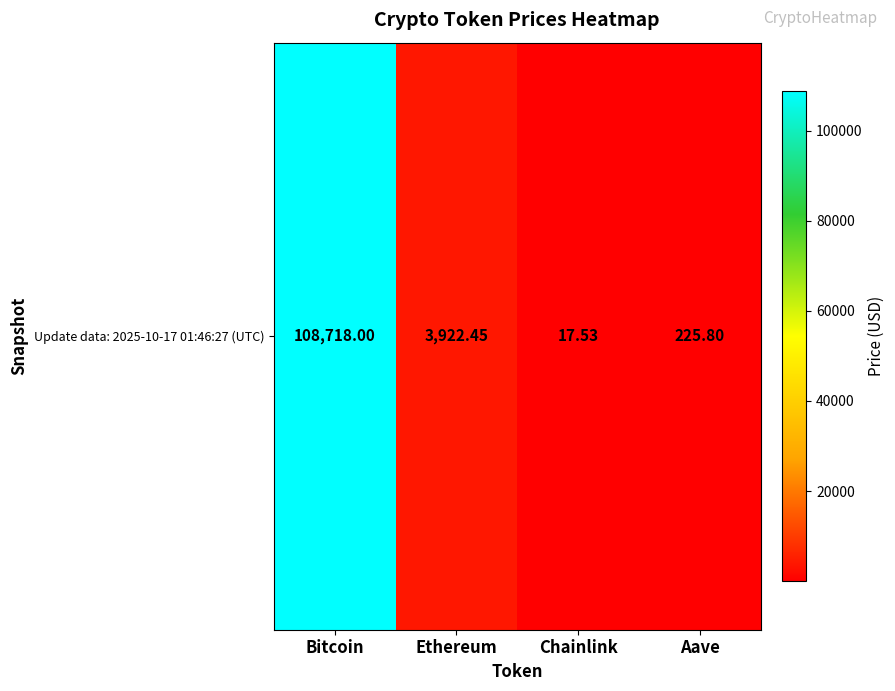

The chart shows a value of 17.5 at Chainlink. True or false?

True